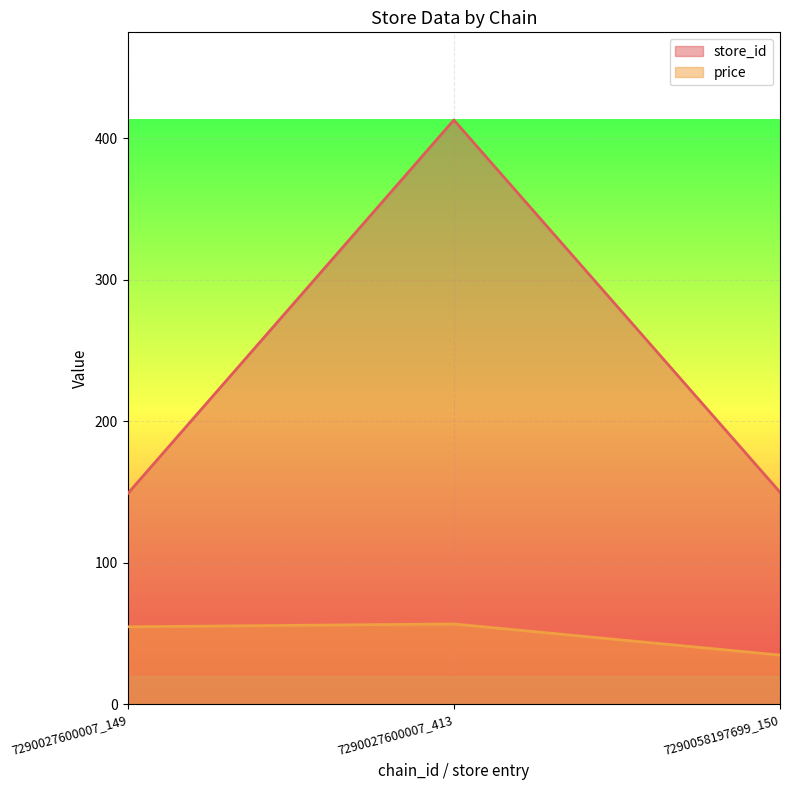

Is it true that price equals 14.3 at 7290027600007_413?

False